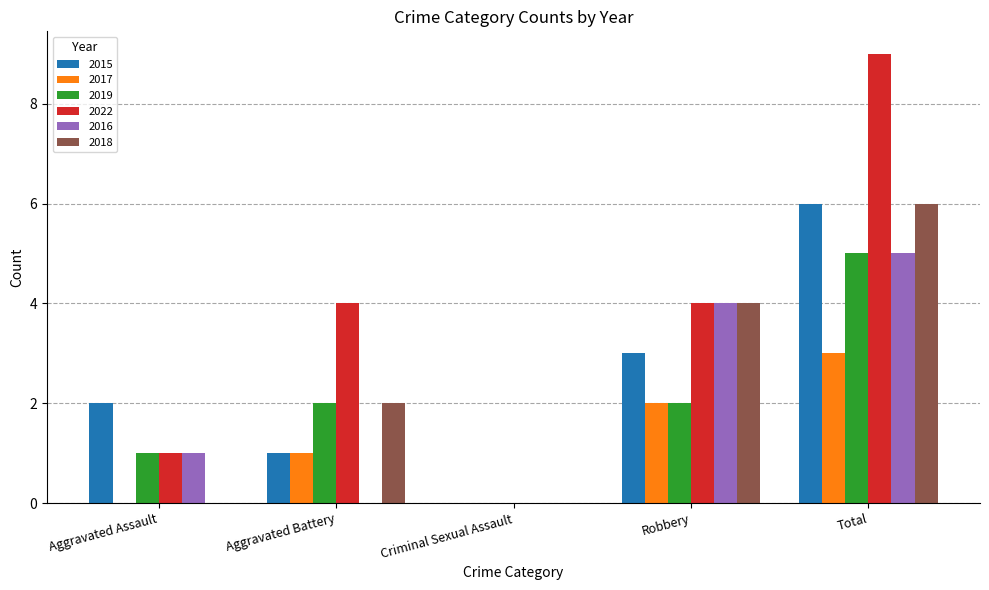

Count the number of categories in the chart.

5